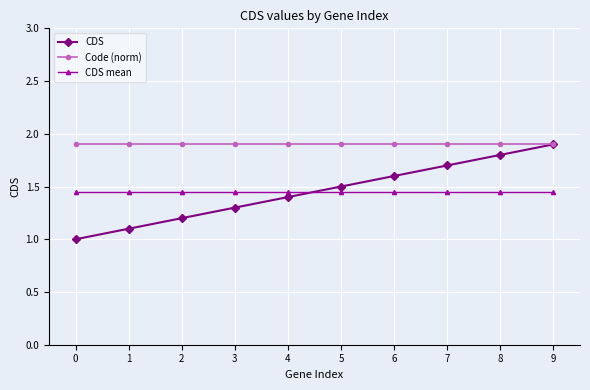

What is the greatest value displayed?

1.9